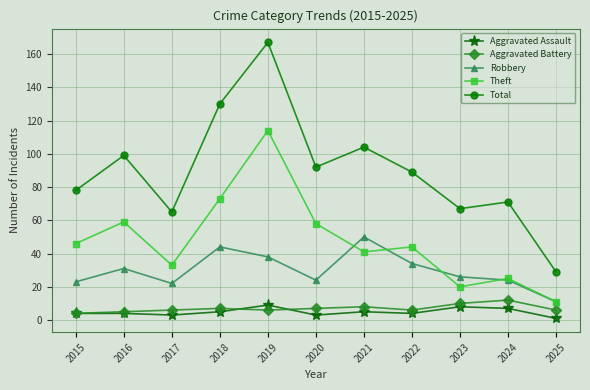

True or false: Aggravated Assault has a value of 4 at 2022.

True